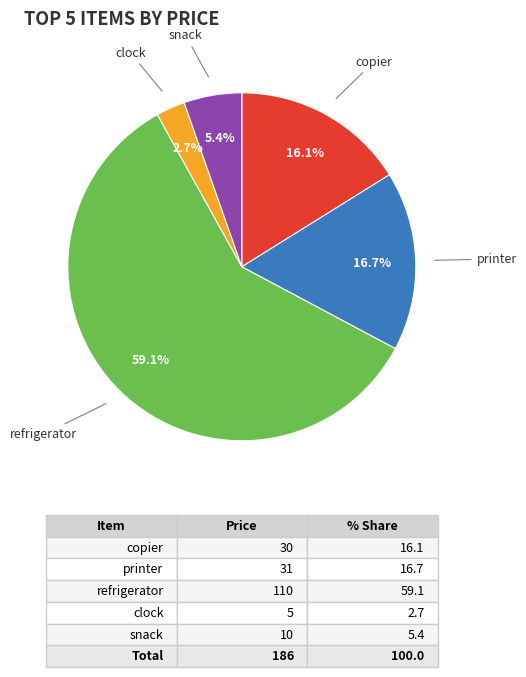

Is there a majority slice in this chart?

Yes